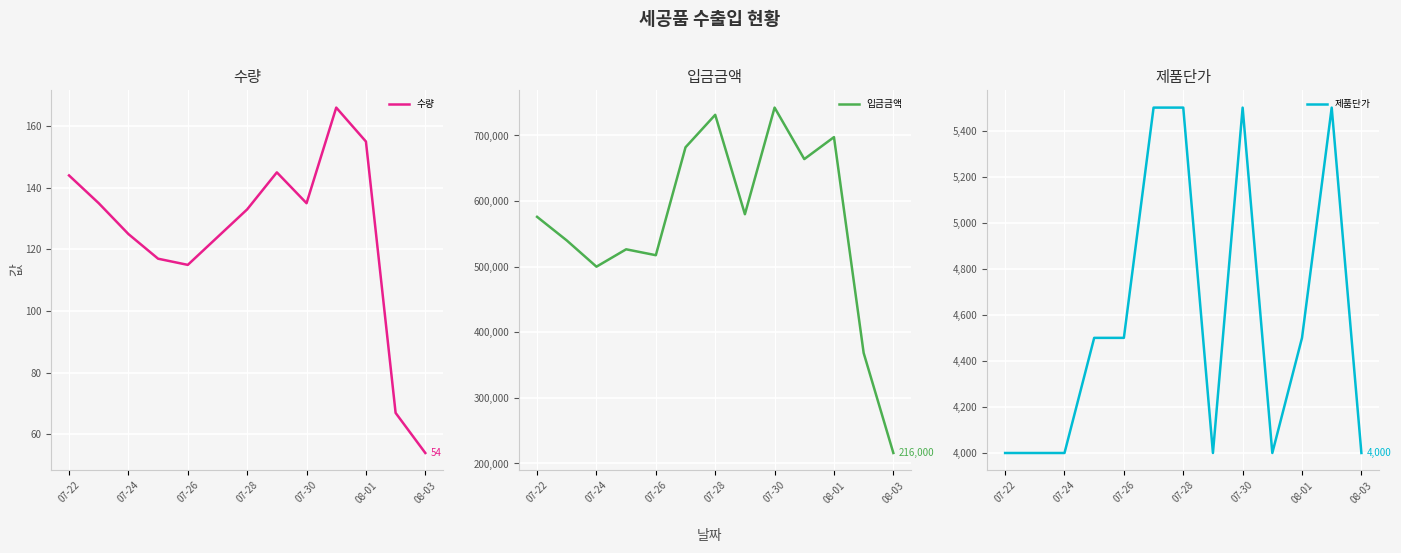

What is the minimum value for 제품단가?

4000